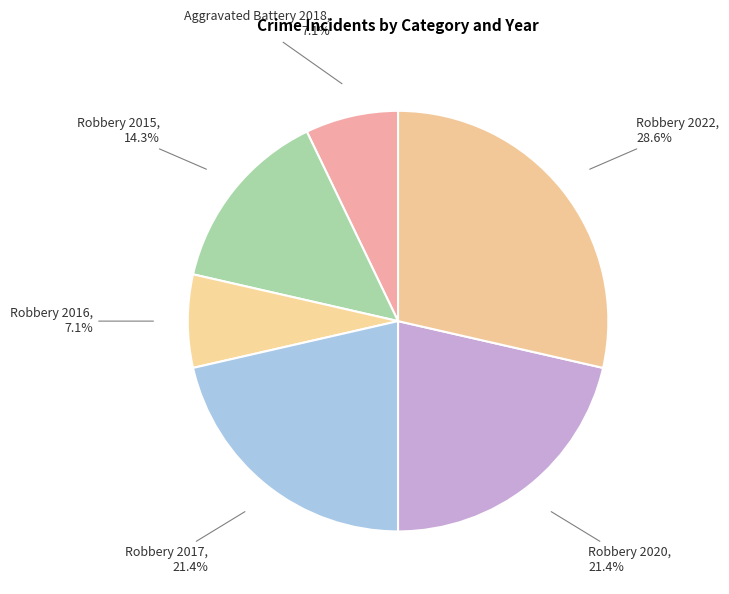

True or false: Robbery 2022 accounts for 29% of the total.

True